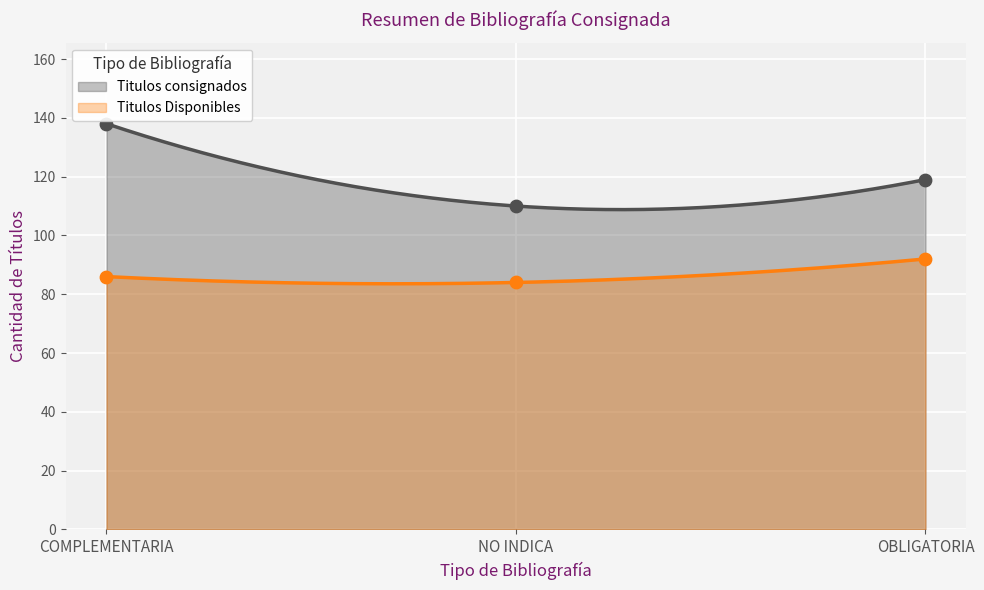

Is the value of Titulos Disponibles at NO INDICA greater than the value of Titulos consignados at NO INDICA?

No